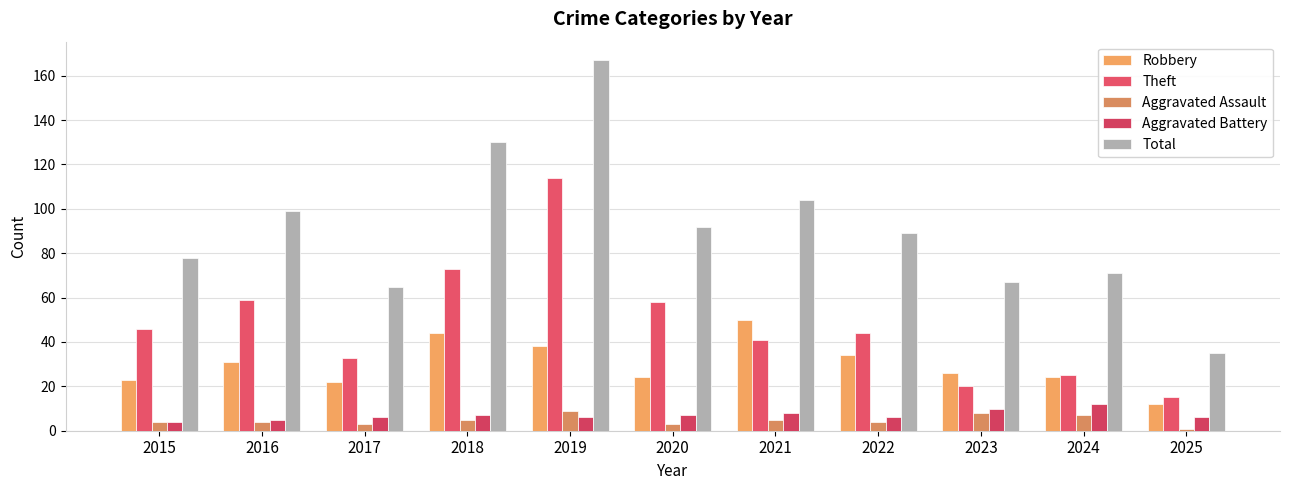

What is the sum of the Robbery values at 2021 and 2016?

81